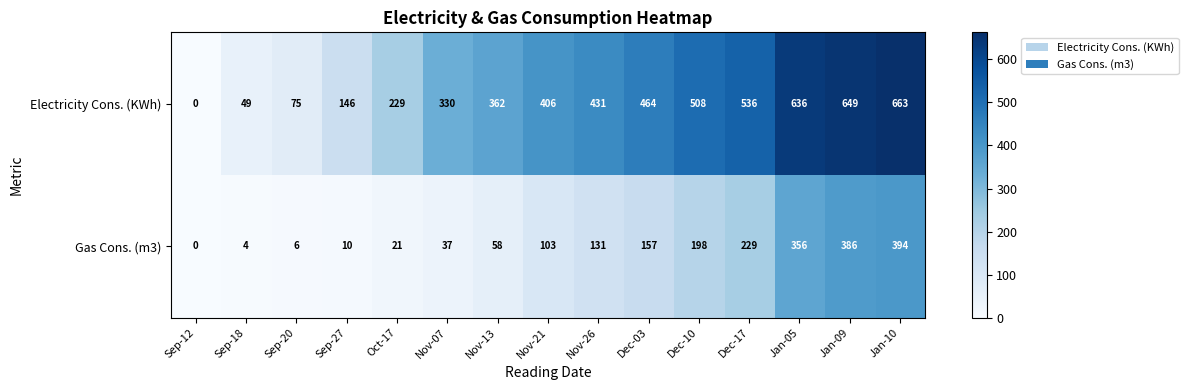

What is the maximum value shown in the chart?

663